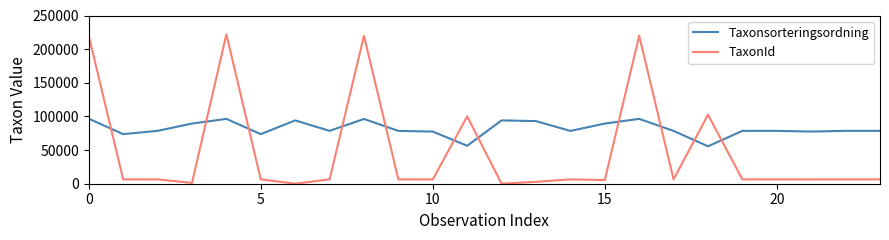

Which series has the largest total across all categories?

Taxonsorteringsordning